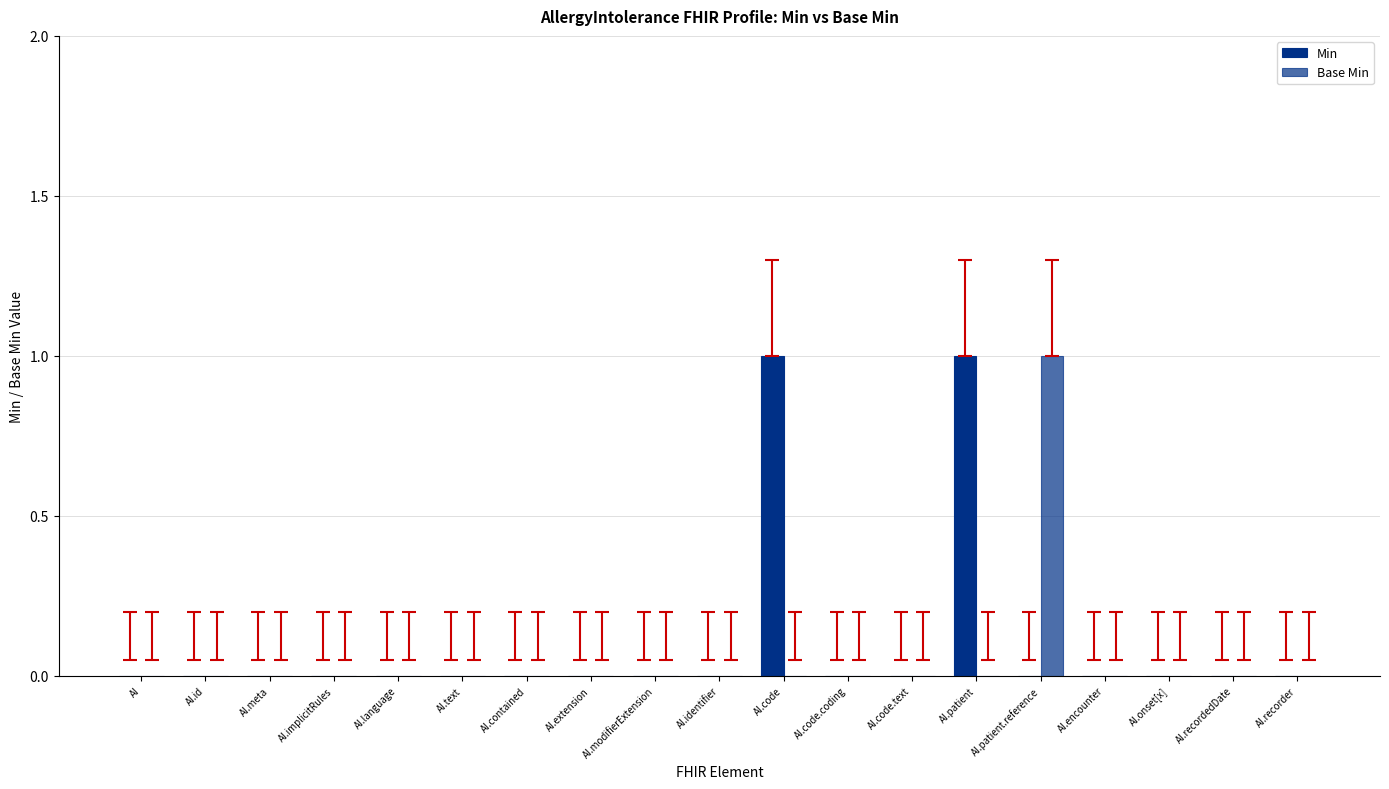

What is the label of the 8th bar from the right?

AI.code.coding